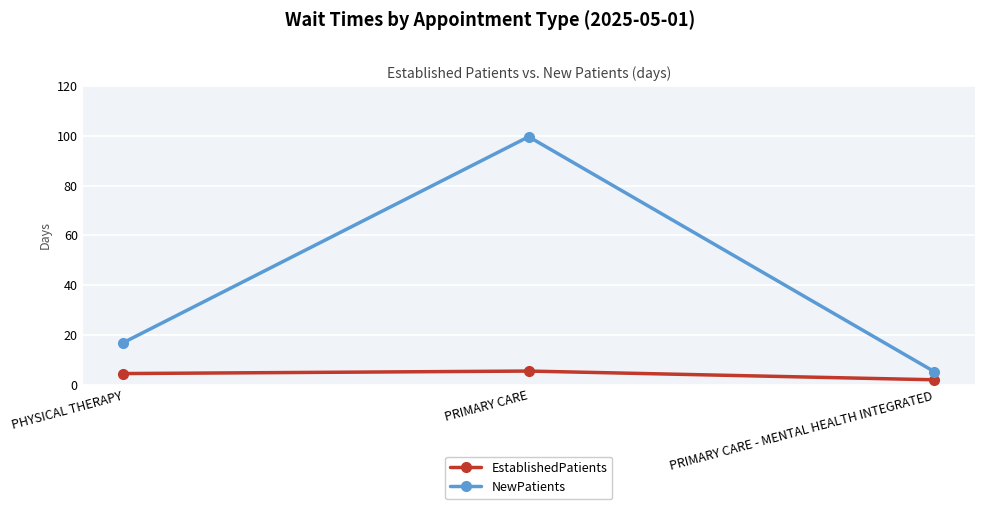

Where does the EstablishedPatients series first go above 4?

PHYSICAL THERAPY